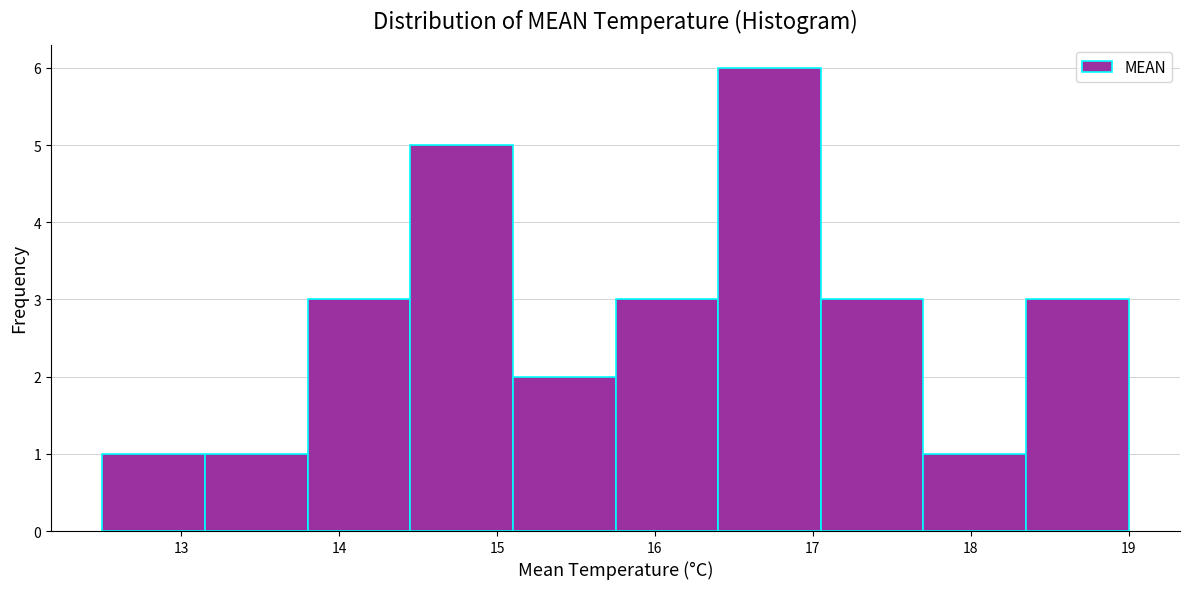

Reading left to right, list every bar in this chart as the range it spans on the x-axis followed by its height. Neither the bar edges nor the heights are printed on the chart, so give them approximately, as read against the axes.

12.50 to 13.15: 1
13.15 to 13.80: 1
13.80 to 14.45: 3
14.45 to 15.10: 5
15.10 to 15.75: 2
15.75 to 16.40: 3
16.40 to 17.05: 6
17.05 to 17.70: 3
17.70 to 18.35: 1
18.35 to 19.00: 3